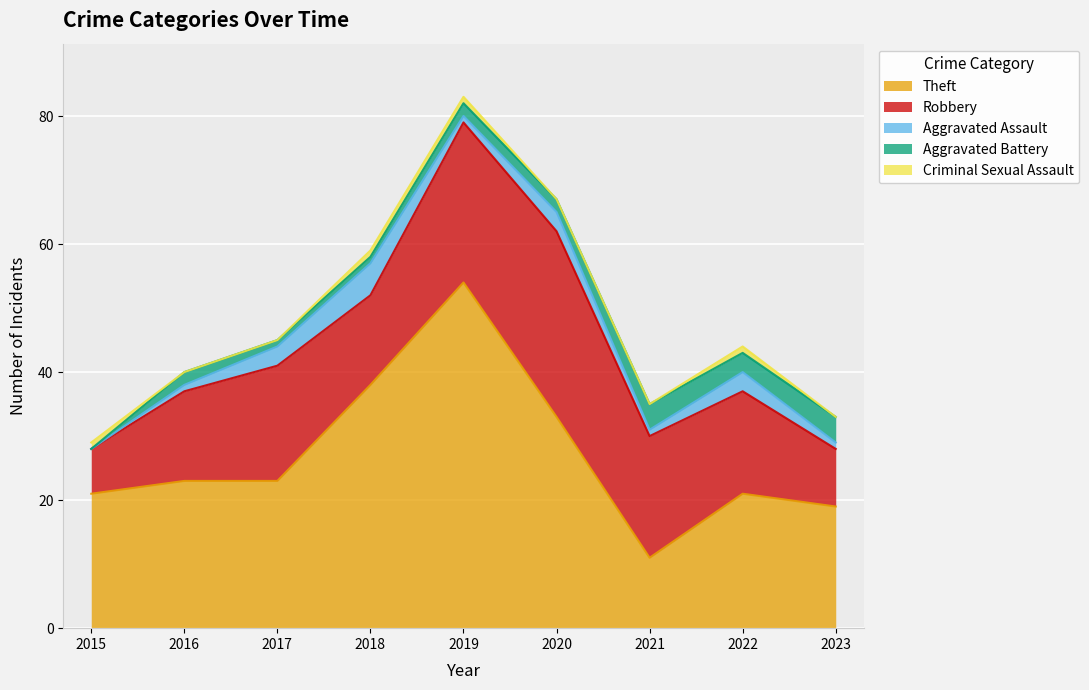

How many values in Aggravated Battery are above zero?

8